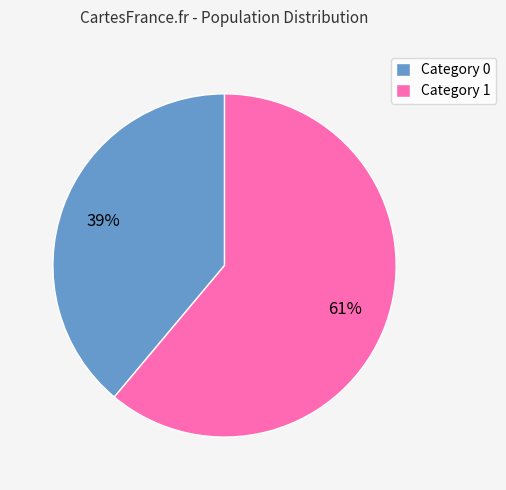

To the nearest percent, what portion does Category 0 represent?

39%